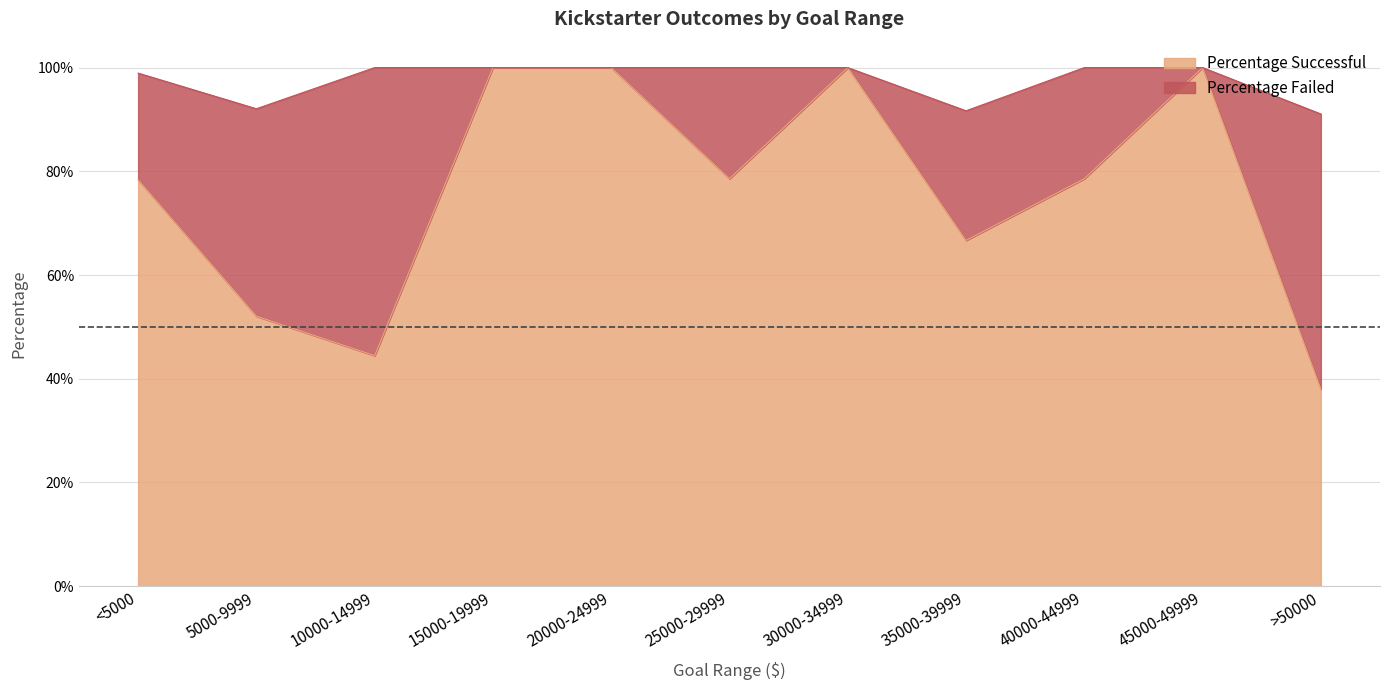

The chart shows a value of 0.7 at 35000-39999. True or false?

True